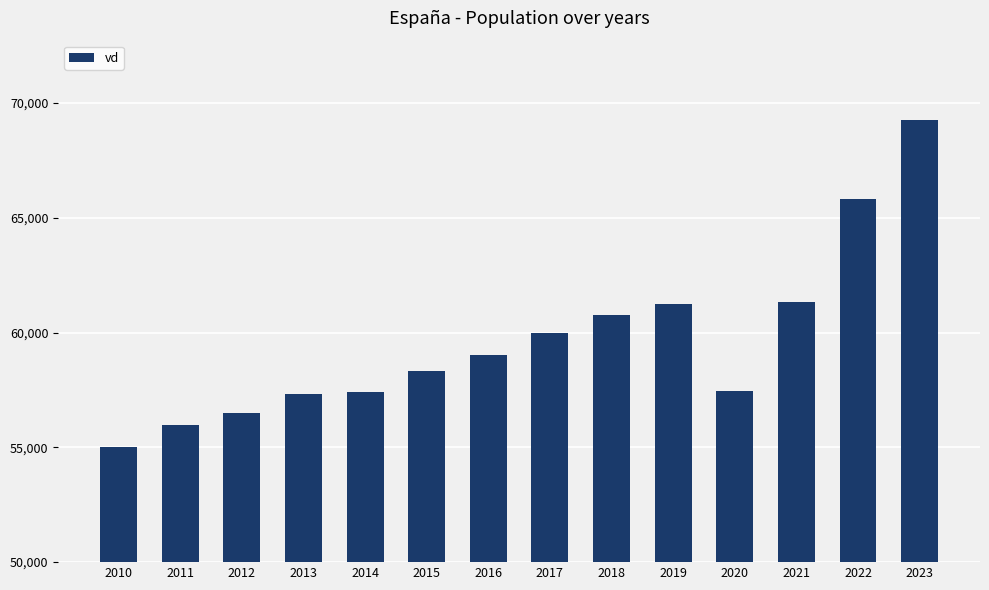

Which category has the lowest value across all series?

2010